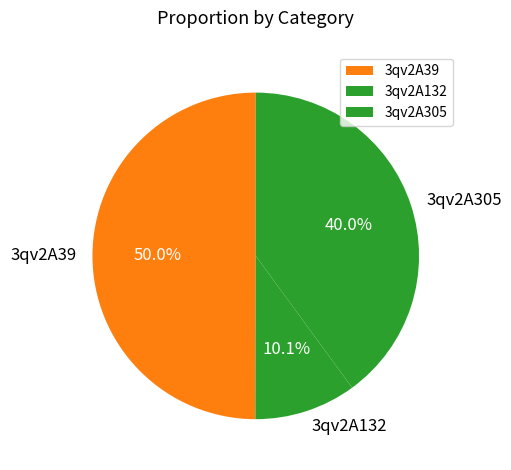

To the nearest percent, what is the combined percentage of 3qv2A132 and 3qv2A39?

60%